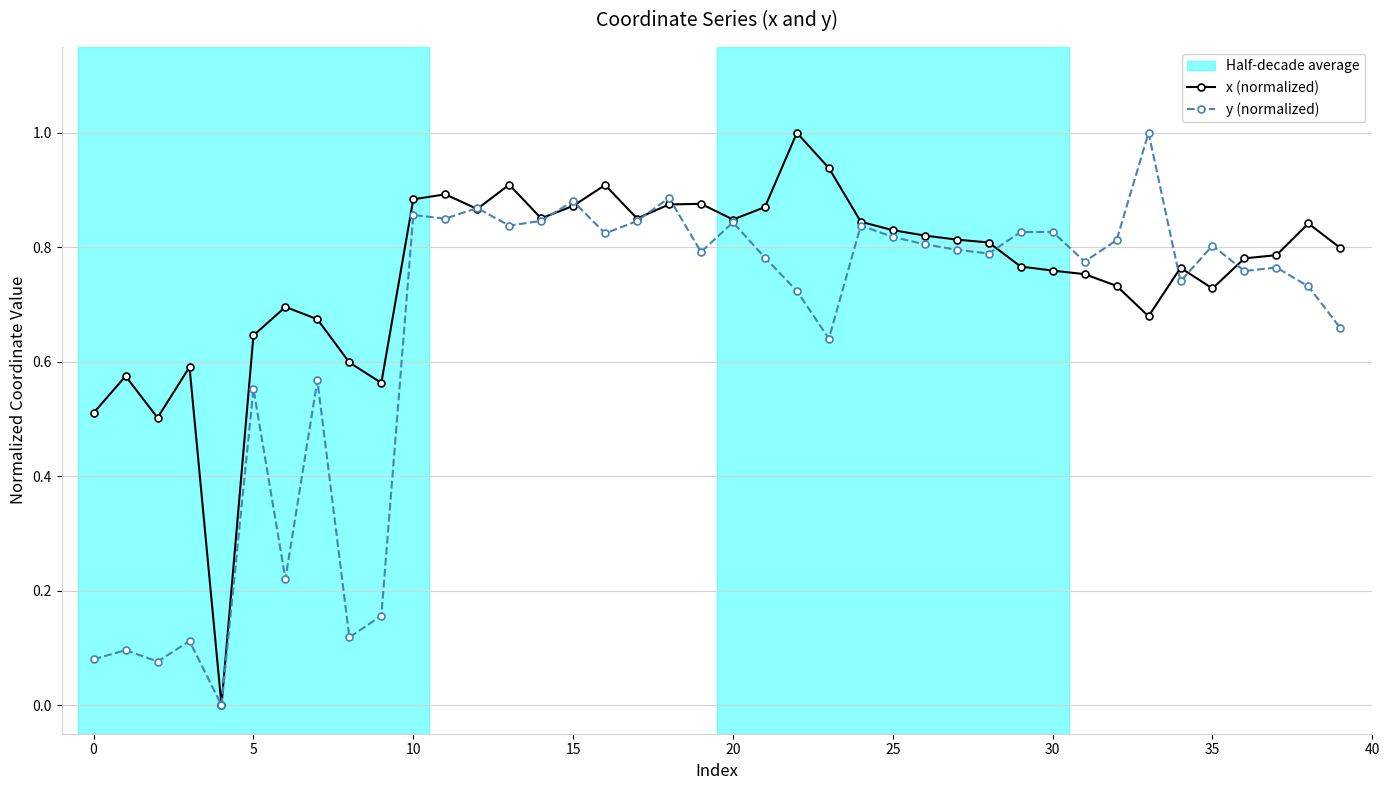

List the series in order of their overall mean, highest first.

x (normalized), y (normalized)